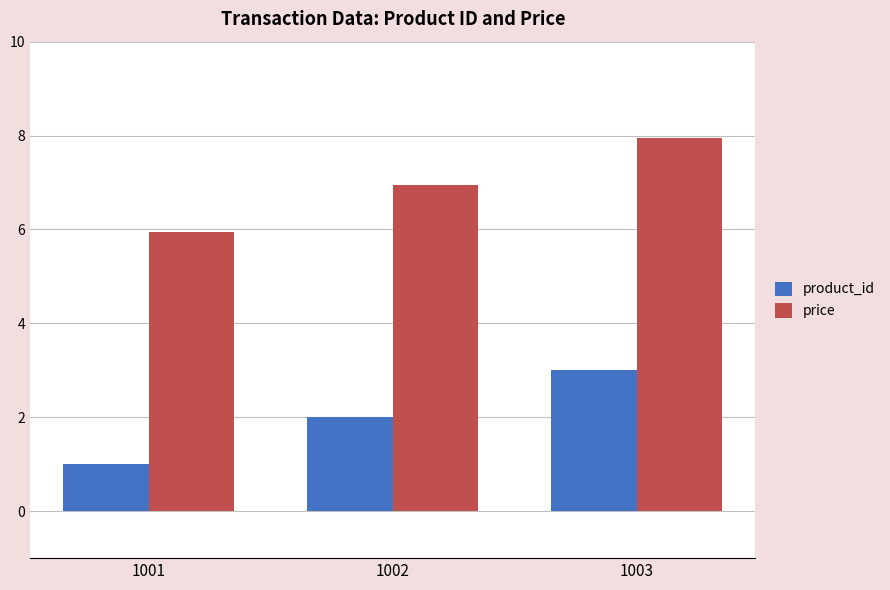

The value of product_id at 1002 is 2.8. True or false?

False